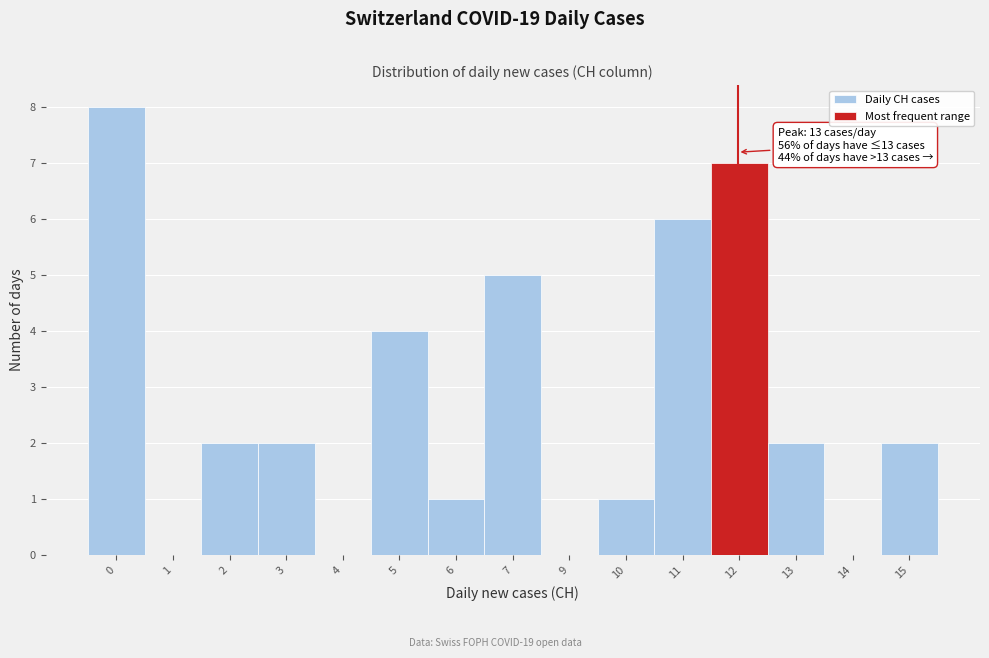

Reading left to right, extract all data points from this chart.

0=8	1=0	2=2	3=2	4=0	5=4	6=1	7=5	9=0	10=1	11=6	12=7	13=2	14=0	15=2